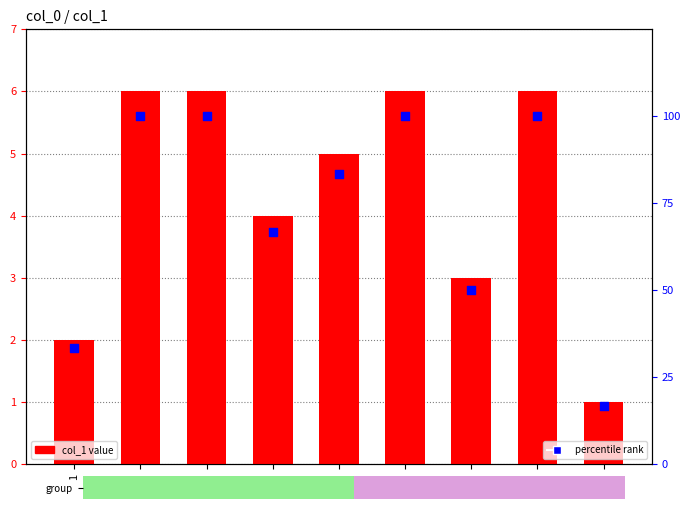

What are all the series names shown in the legend?

col_1 value, percentile rank